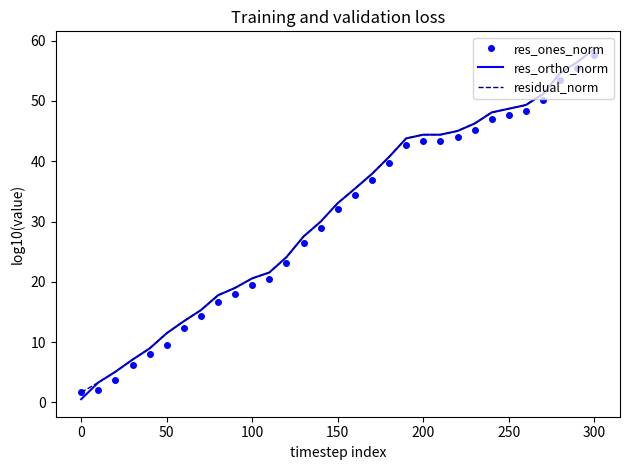

Reading left to right, what are all the values shown in this chart?

res_ones_norm: 1.7	2.1	3.7	6.3	8.0	9.5	12.4	14.3	16.7	18.0	19.5	20.5	23.1	26.5	28.9	32.0	34.4	36.9	39.7	42.7	43.4	43.4	44.0	45.2	47.0	47.7	48.3	50.1	53.5	55.4	57.6
res_ortho_norm: 0.5	3.3	5.1	7.1	9.0	11.5	13.5	15.3	17.8	19.0	20.6	21.5	24.1	27.5	30.0	33.1	35.4	37.9	40.7	43.8	44.4	44.4	45.0	46.2	48.1	48.7	49.3	51.2	54.6	56.4	58.6
residual_norm: 1.7	3.3	5.1	7.1	9.0	11.5	13.5	15.3	17.8	19.0	20.6	21.6	24.1	27.5	30.0	33.1	35.4	37.9	40.7	43.8	44.4	44.4	45.0	46.2	48.1	48.7	49.3	51.2	54.6	56.4	58.6